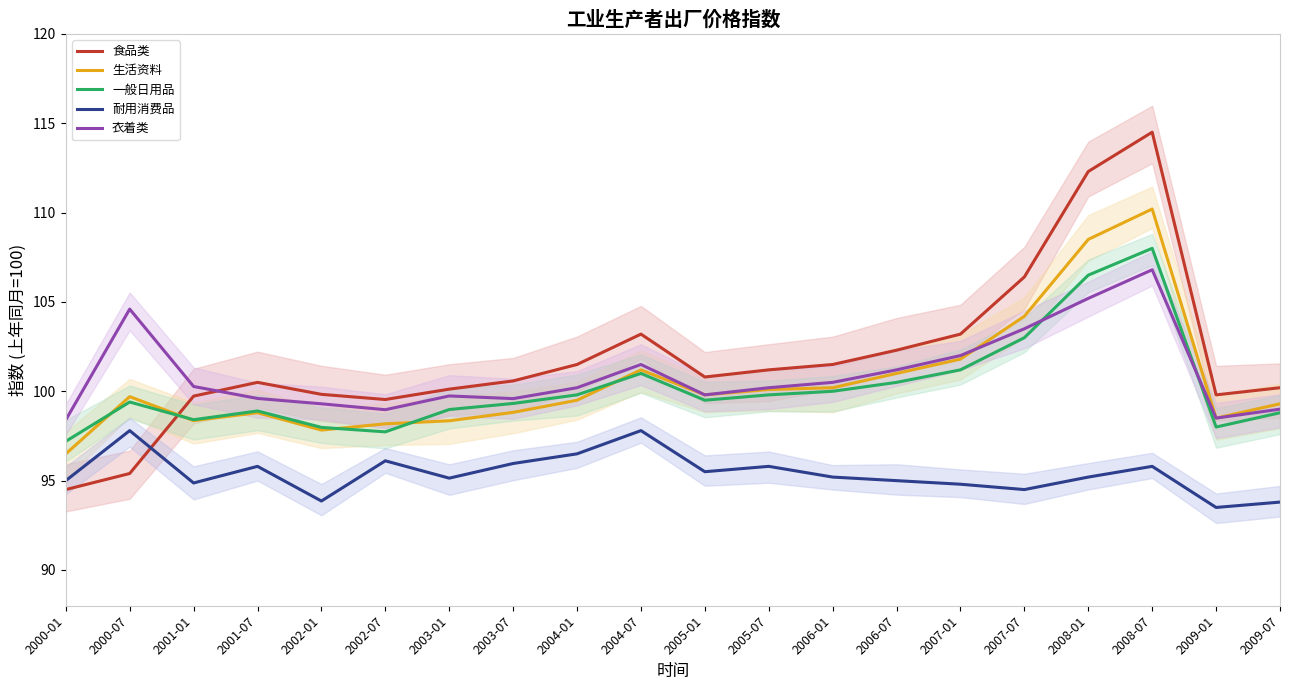

What is the label of the 8th point from the left?

2003-07